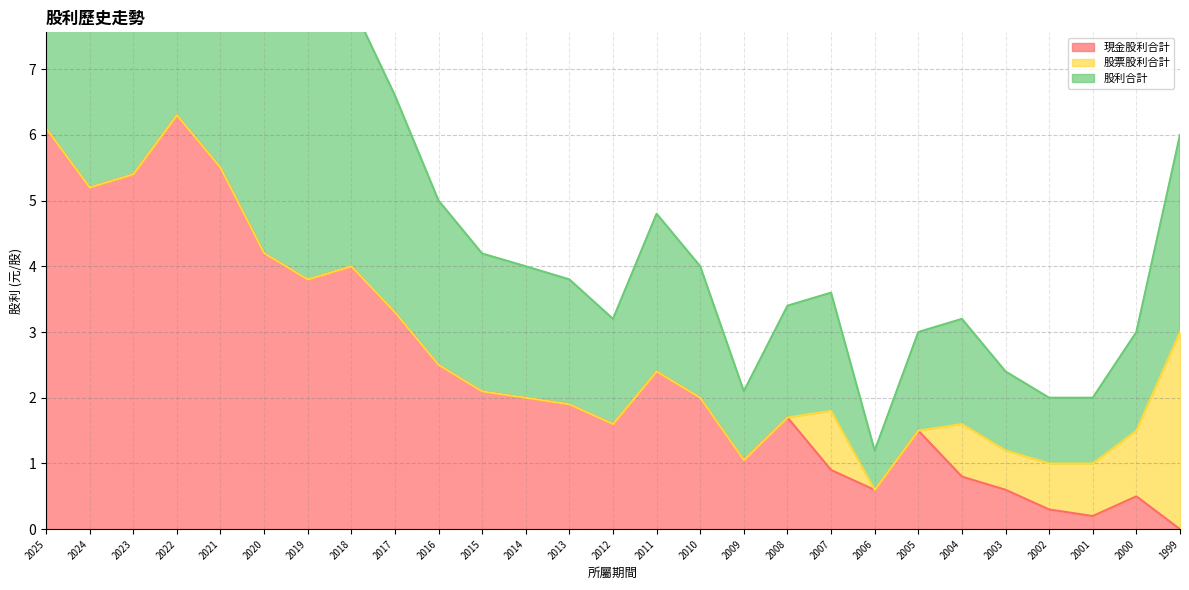

Count the number of categories in the chart.

27